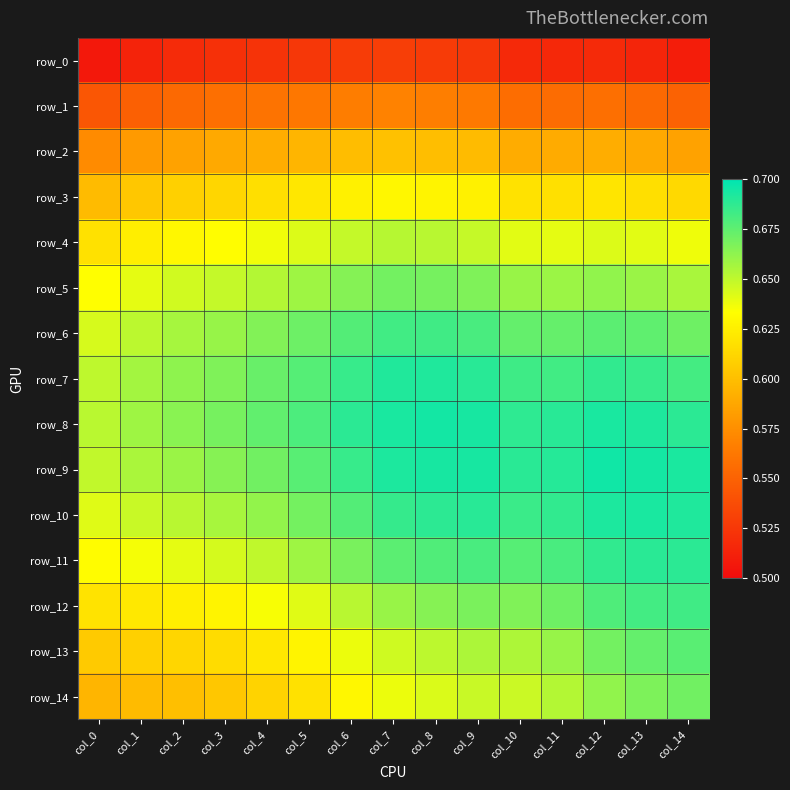

What is the minimum value for row_12?

0.6